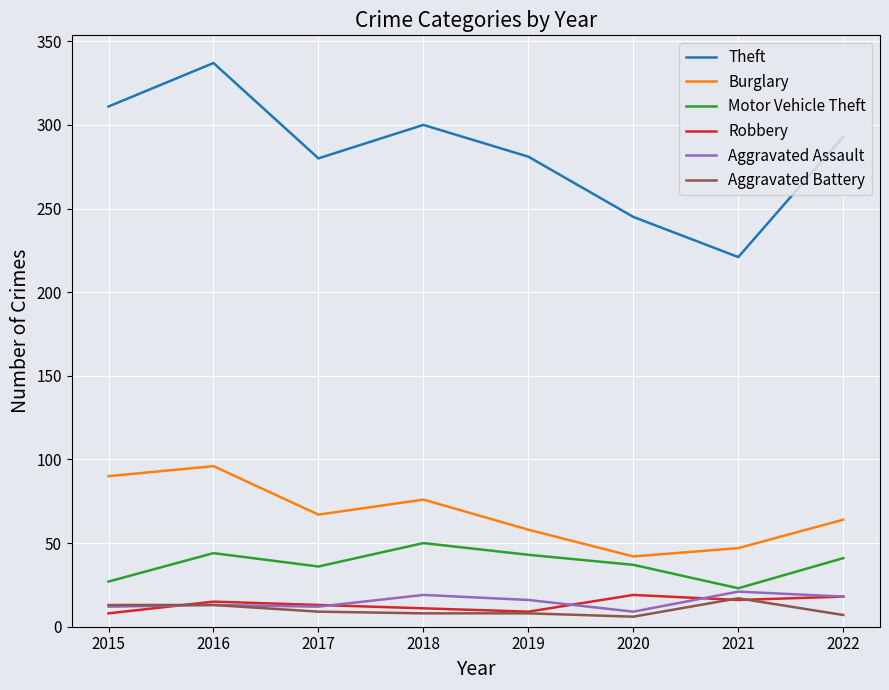

At which label does Motor Vehicle Theft first exceed 41?

2016